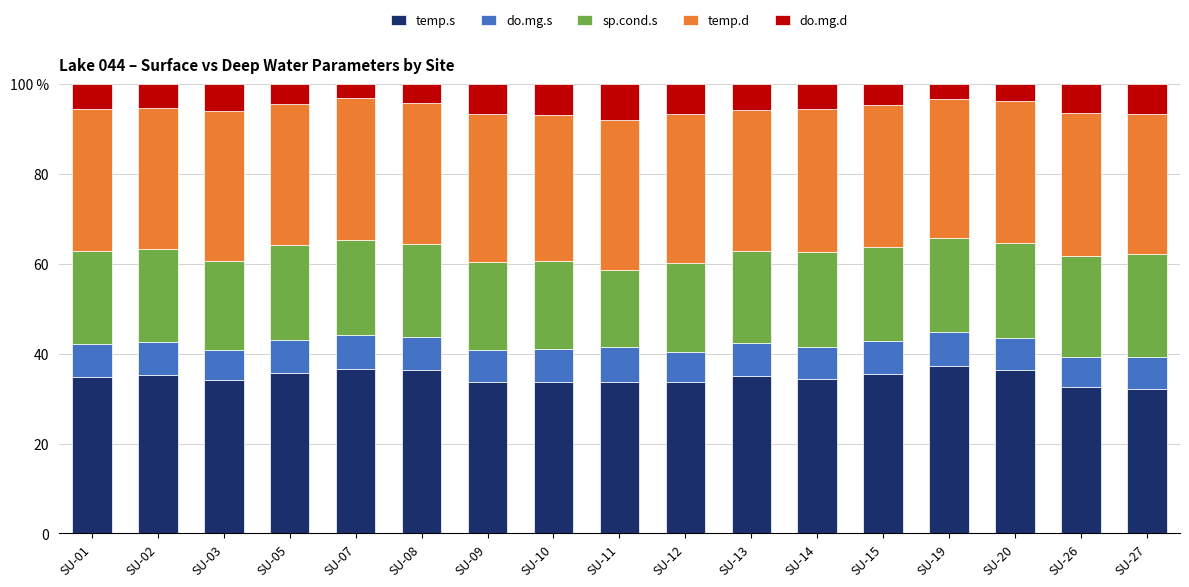

What is the difference between the maximum and minimum values in the sp.cond.s series?

5.8